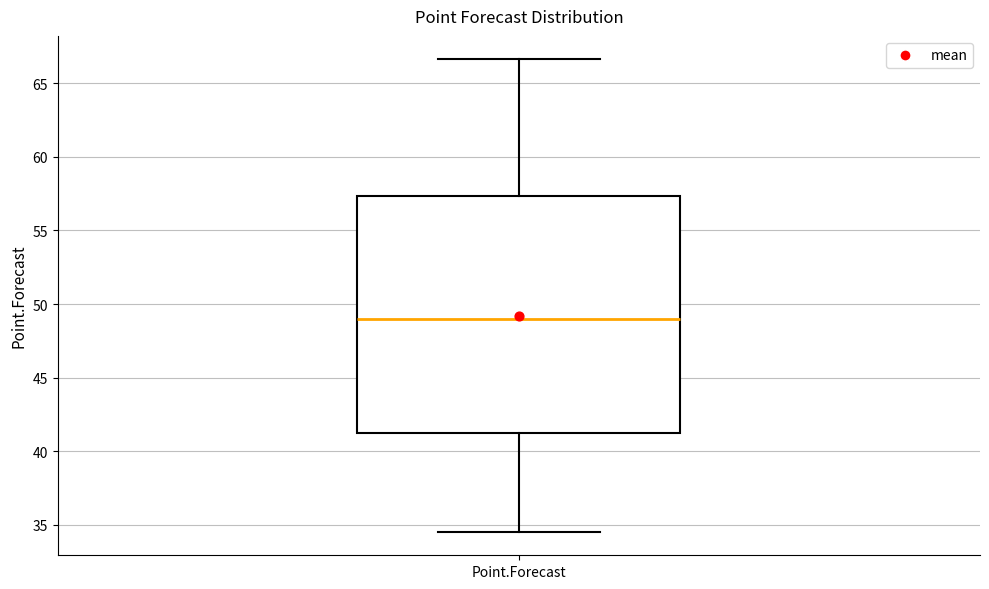

Where does the lower whisker of the box for Point.Forecast end on the y-axis? The values are not printed on the chart, so give them approximately, as read against the axis.

34.5